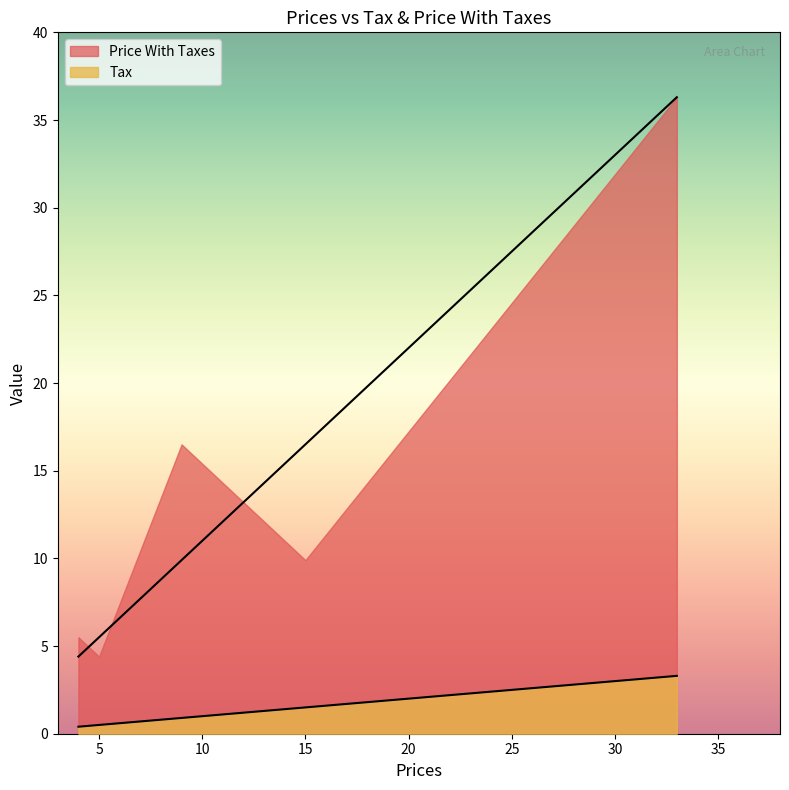

True or false: Price With Taxes and Tax intersect in this chart.

False